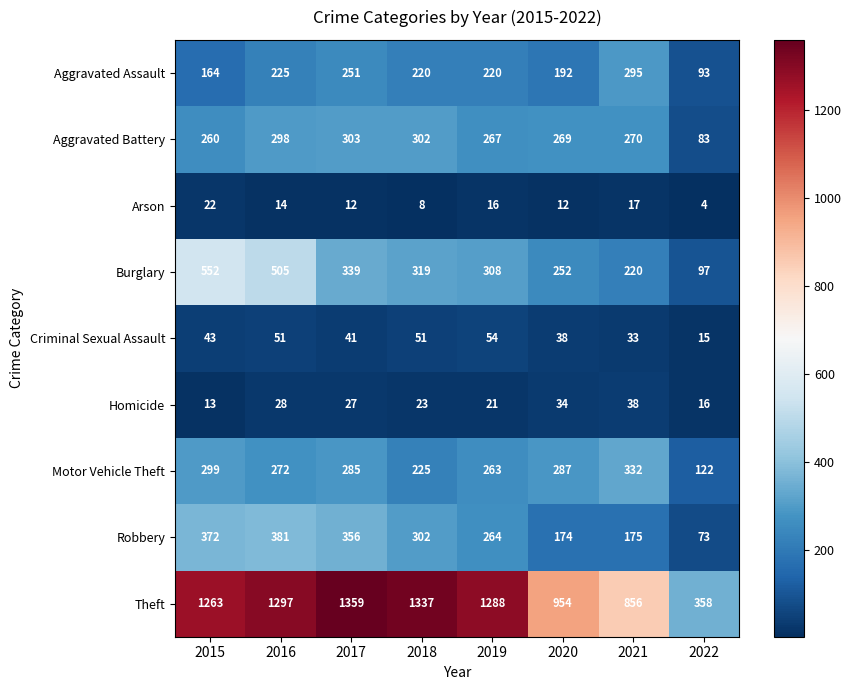

What is the difference between the highest and lowest values at 2021?

839